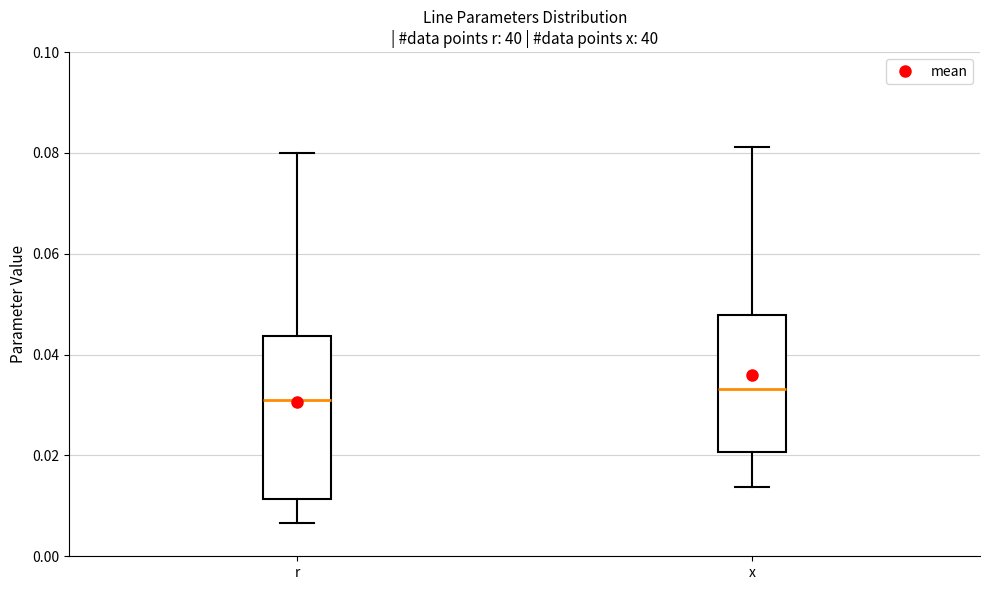

Reading left to right, transcribe this box plot: for each box, give where its median line is, the range the box spans, and where its two whiskers end, as read against the y-axis. The values are not printed on the chart, so give them approximately, as read against the axis.

r: median 0.030, box 0.012 to 0.044, whiskers 0.006 to 0.080
x: median 0.034, box 0.020 to 0.048, whiskers 0.014 to 0.082